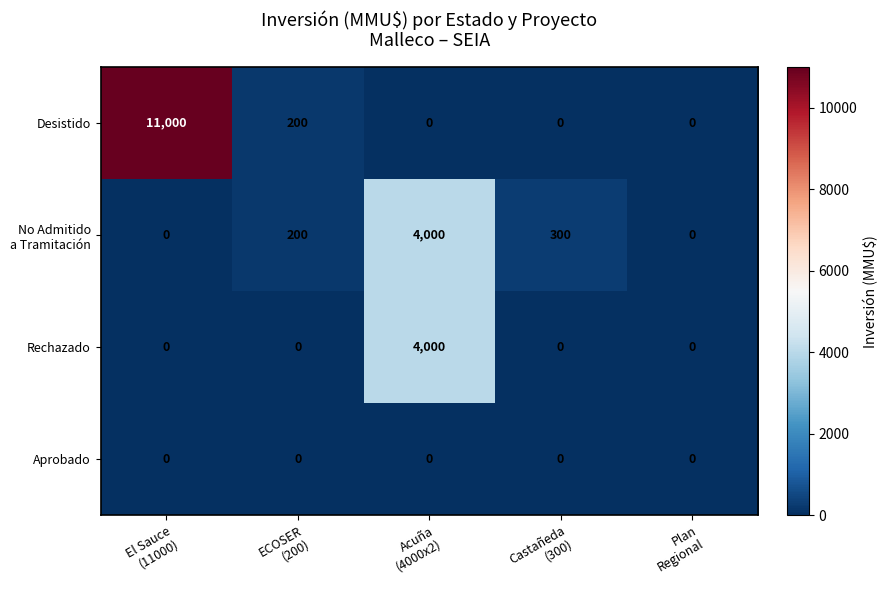

What is the greatest value displayed?

11000